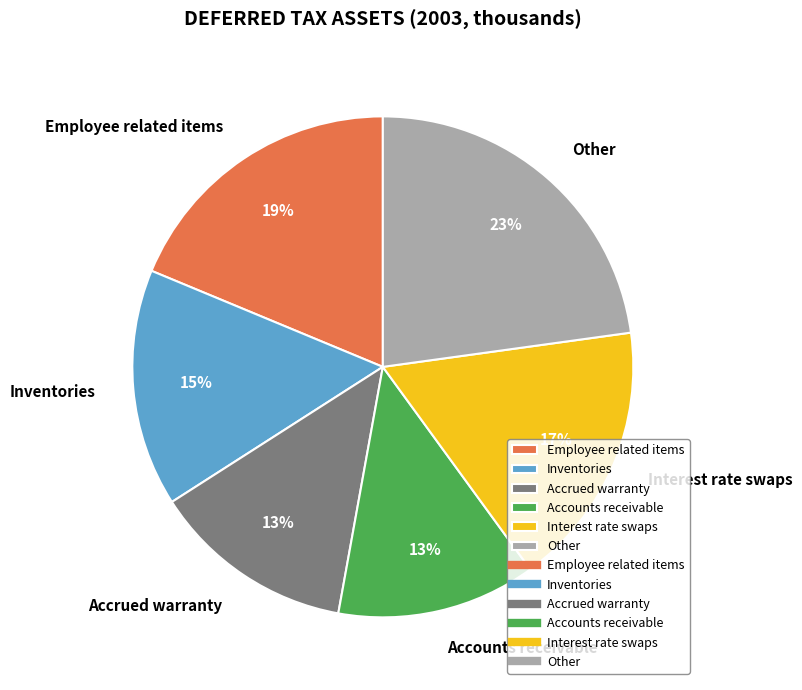

To the nearest percent, what is the difference between the Accounts receivable and Other slice percentages?

10%